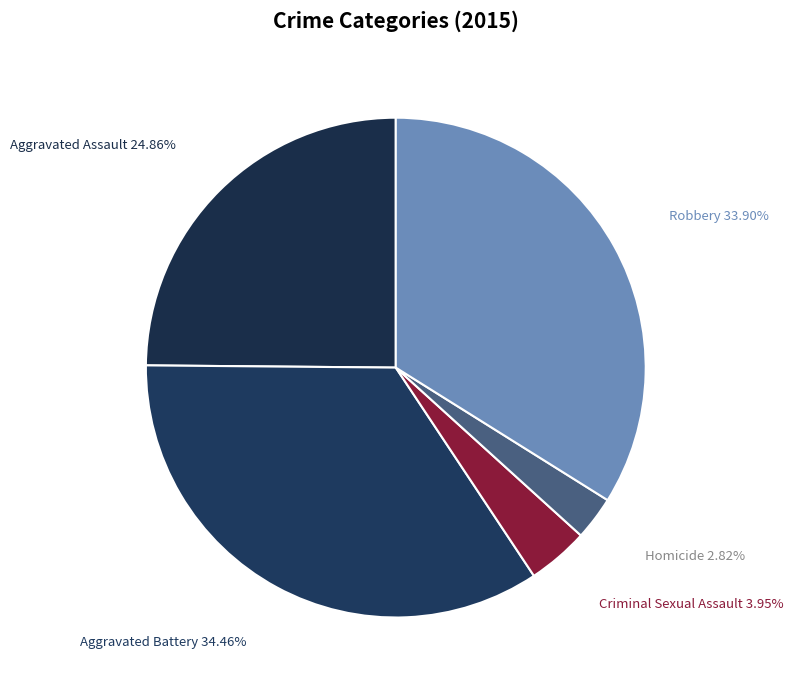

Is there a majority slice in this chart?

No